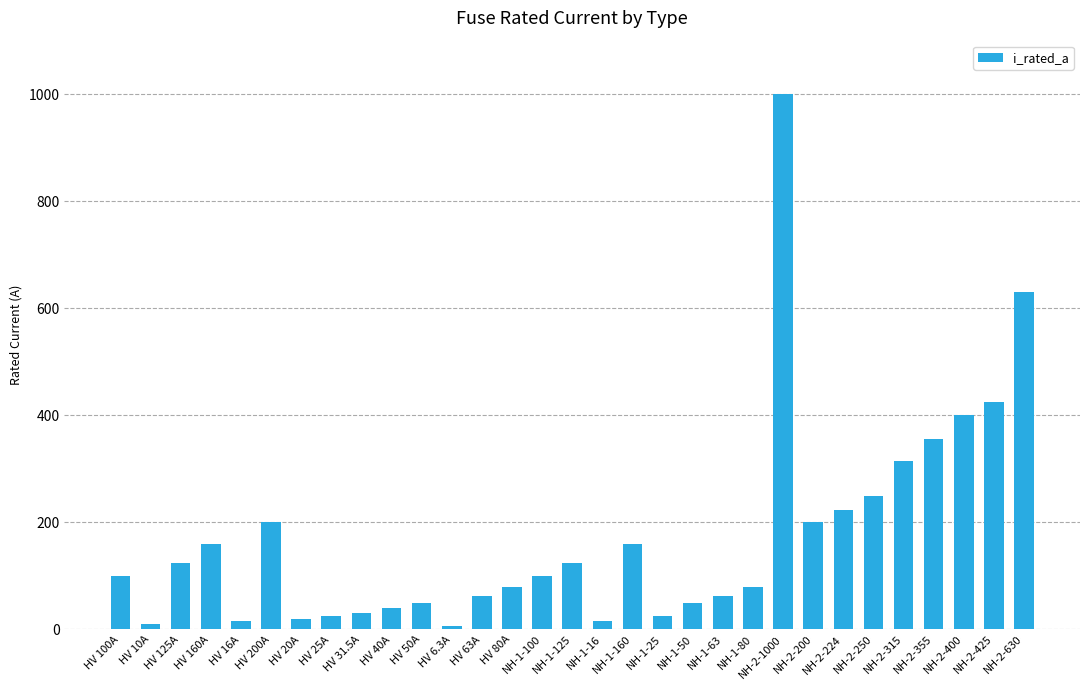

Between HV 200A and NH-2-250, which is larger?

NH-2-250